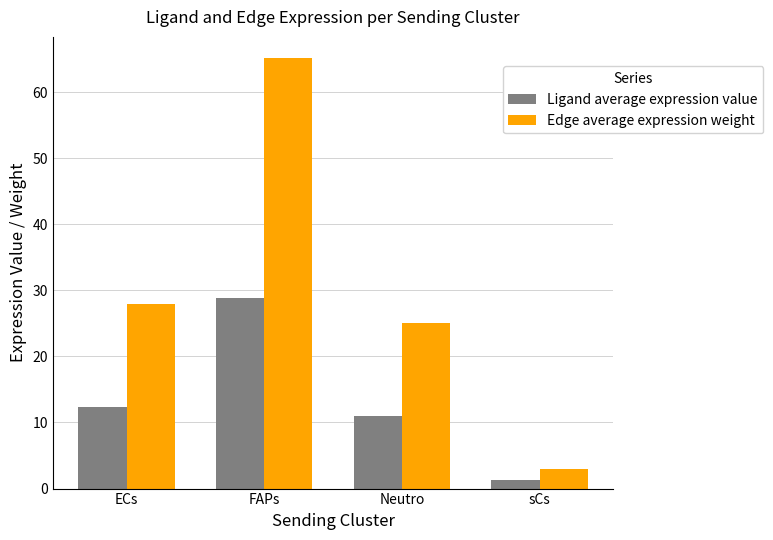

How many values in the Ligand average expression value series are below 12?

2